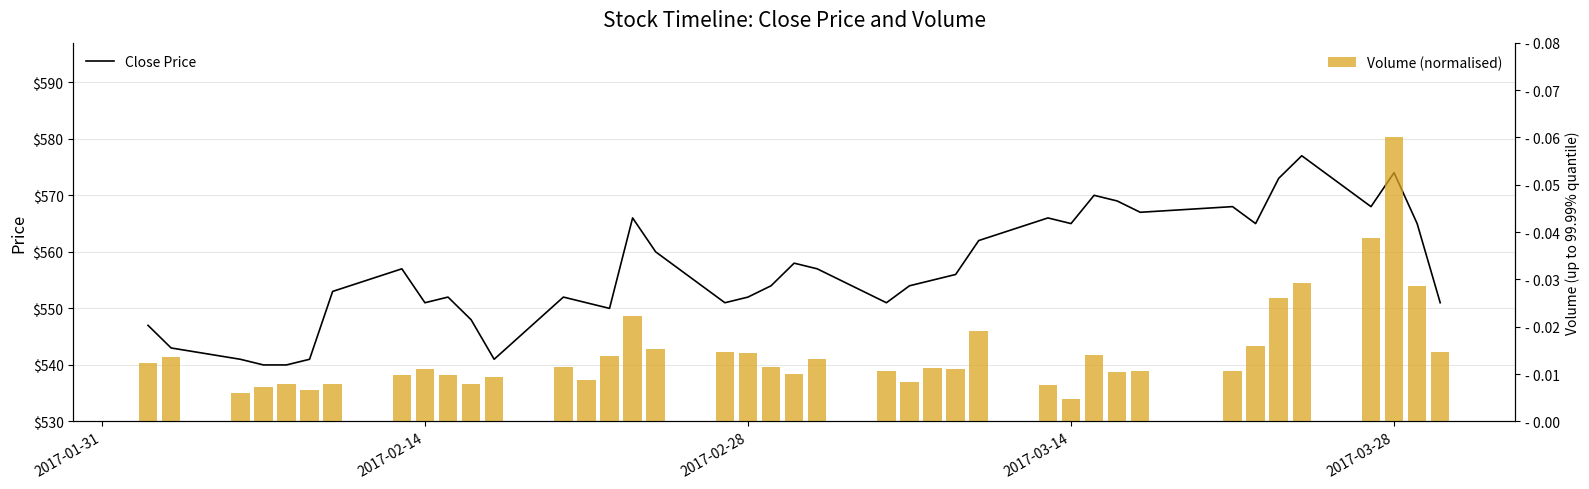

What is the maximum value shown in the chart?

577.0